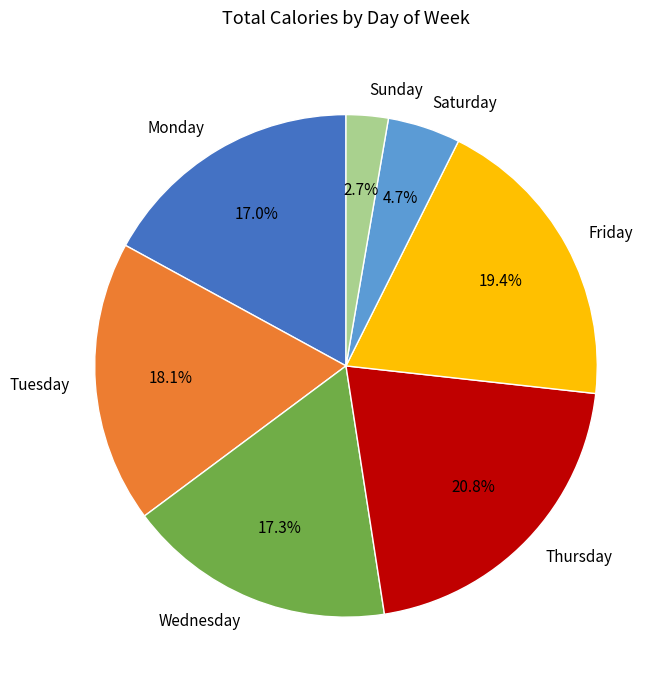

To the nearest percent, what is the average slice percentage?

14%